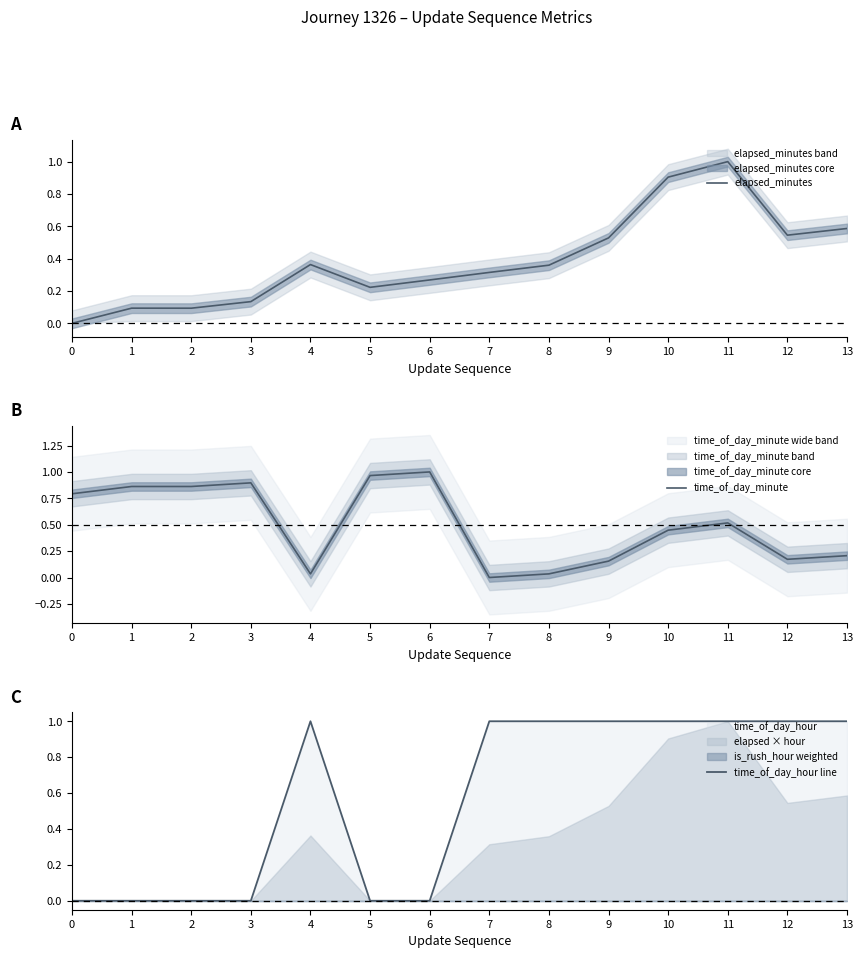

What is the maximum value shown in the chart?

1.0